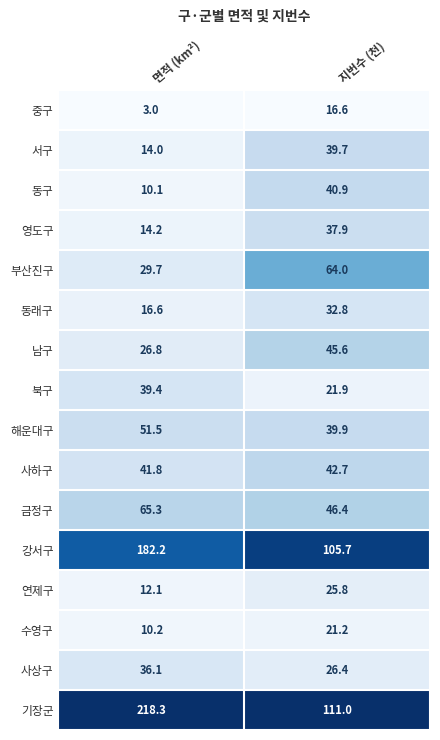

Where does the 동래구 series first go above 32?

지번수 (천)